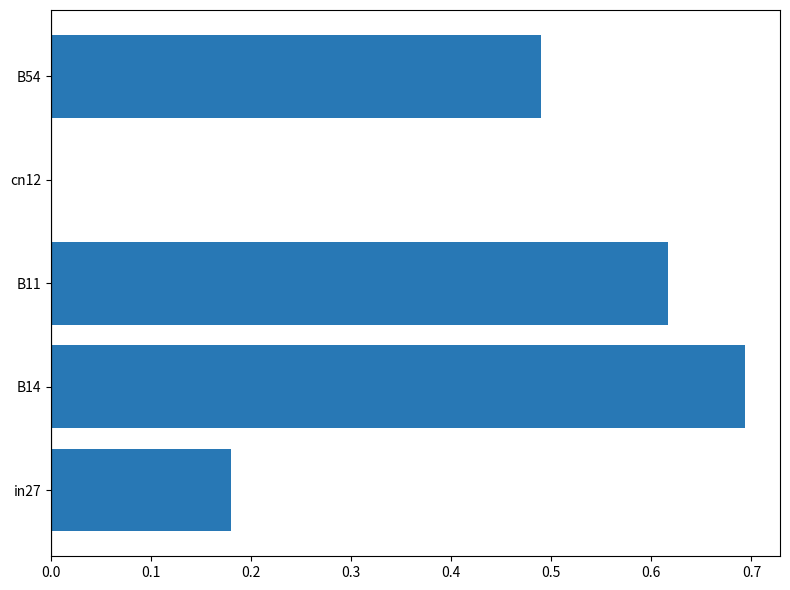

How many series are shown in this chart?

1